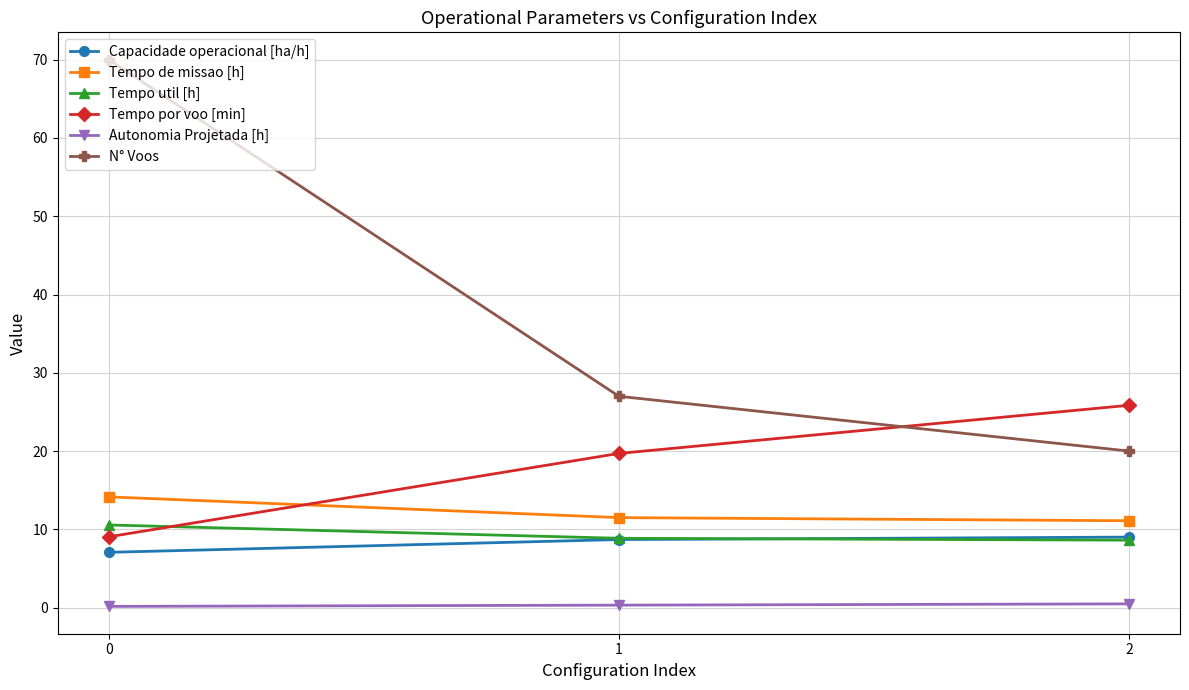

Is it true that Tempo util [h] equals 8.9 at 1?

True